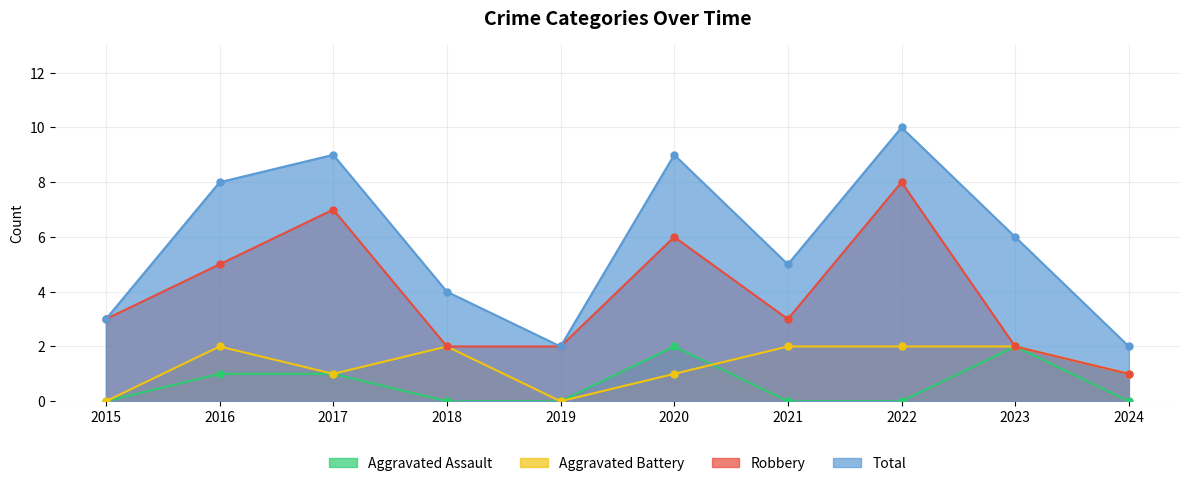

True or false: Aggravated Battery and Aggravated Assault cross at least once.

True